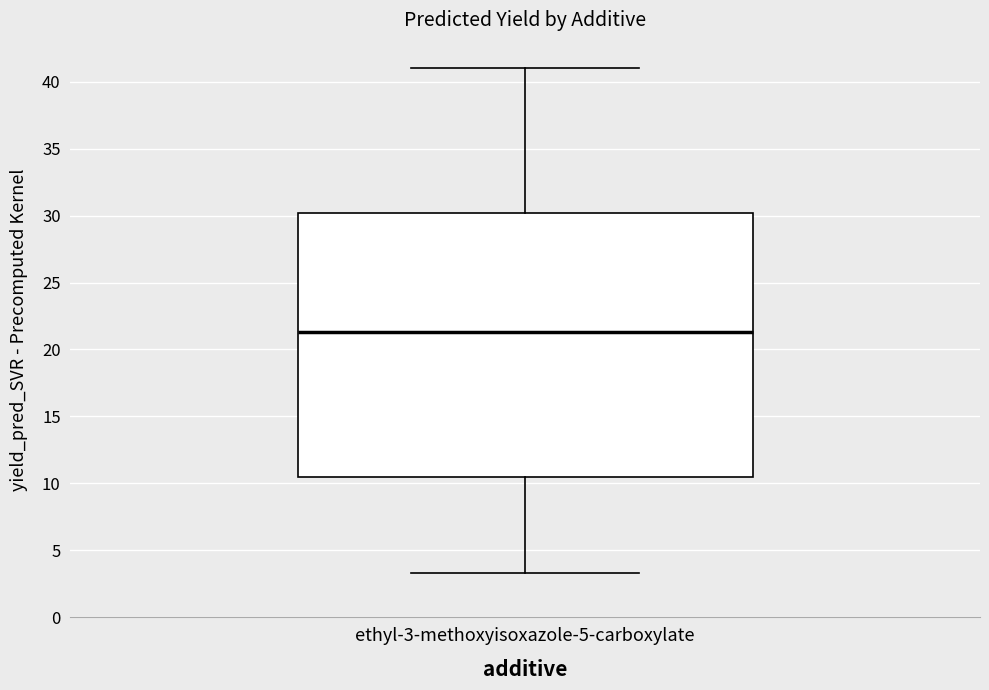

Read this box plot against the y-axis: the position of the median line, the range covered by the box, and the ends of both whiskers. The values are not printed on the chart, so give them approximately, as read against the axis.

median 21.5, box 10.5 to 30.0, whiskers 3.5 to 41.0